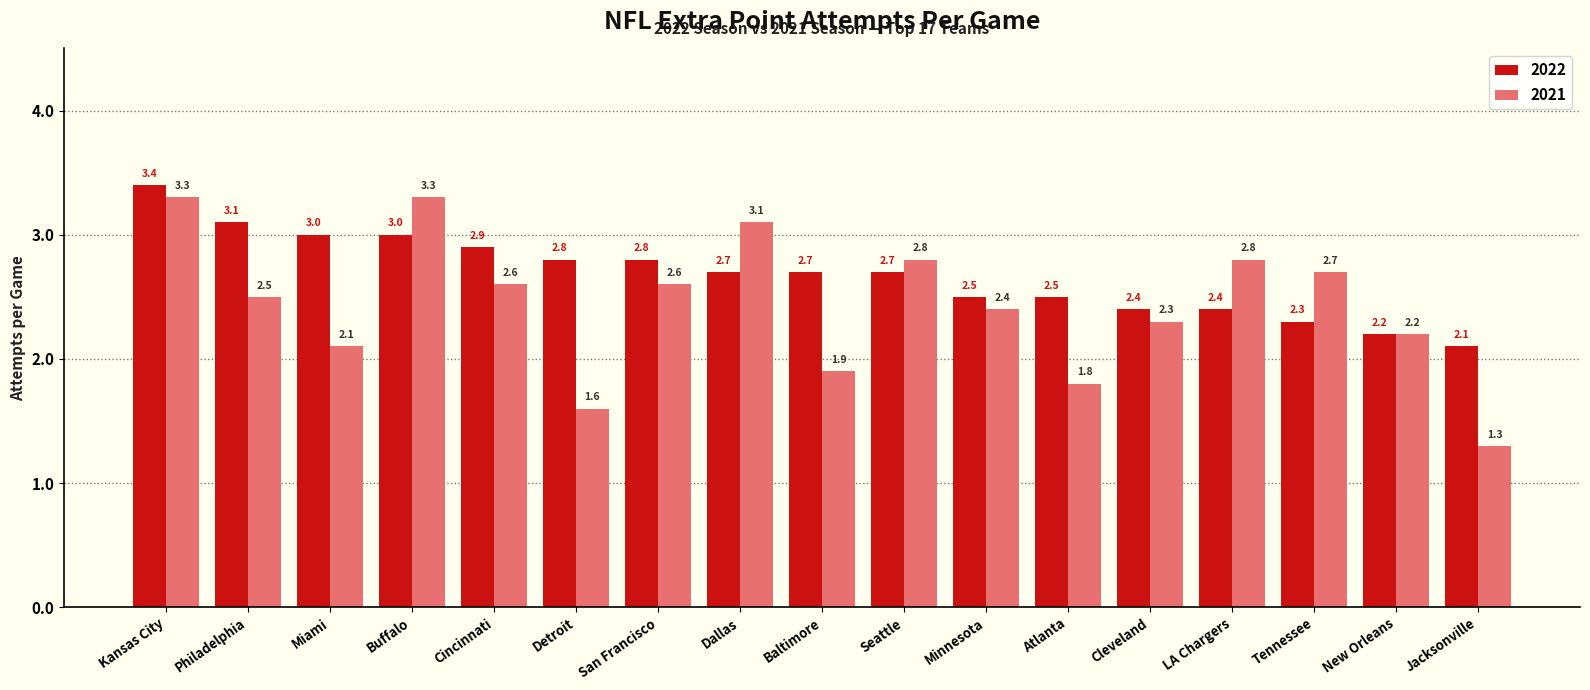

What is the minimum value shown in the chart?

1.3